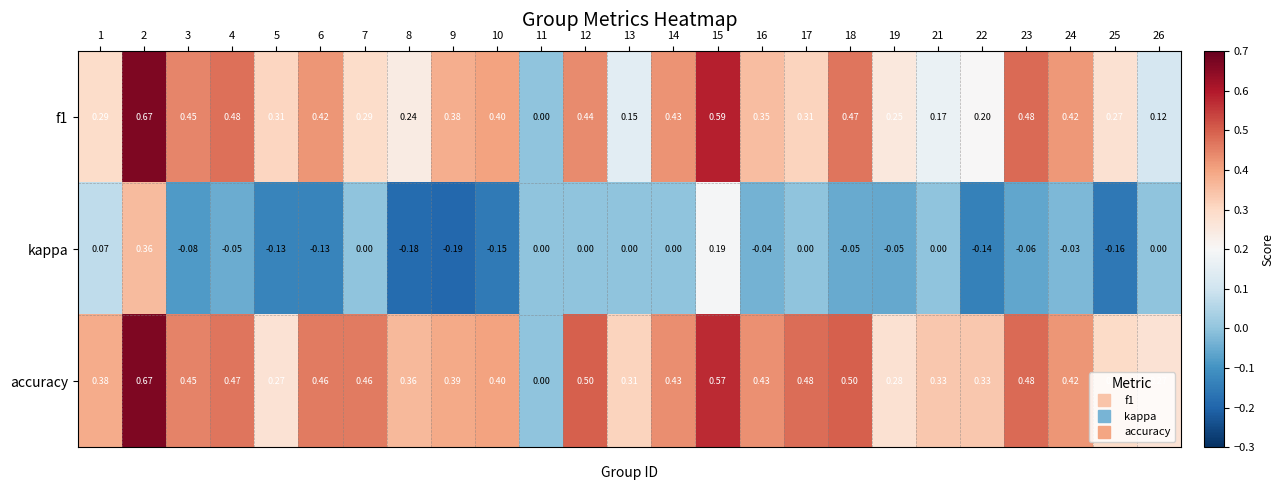

Which series changed the most between 7 and 21?

accuracy